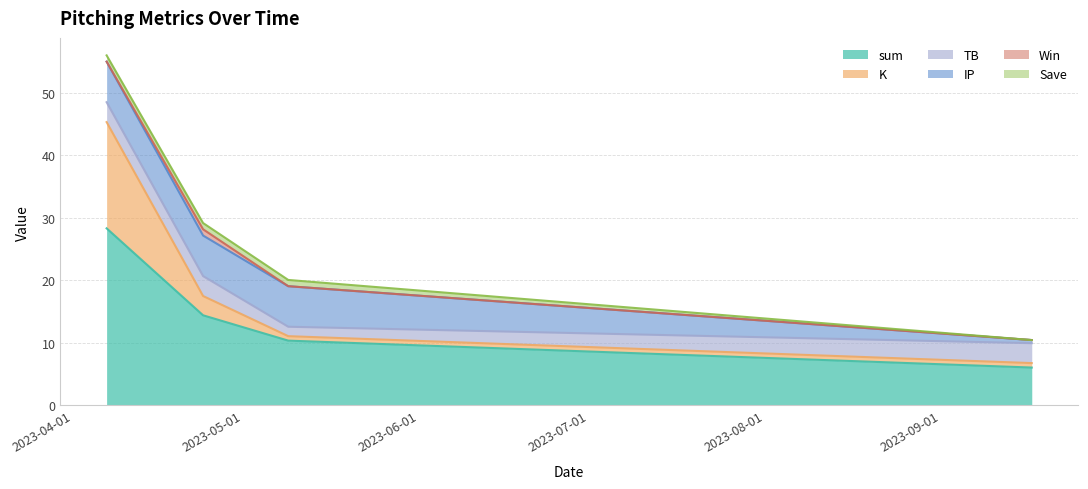

Count the Save values in the range 1 to 2.

3